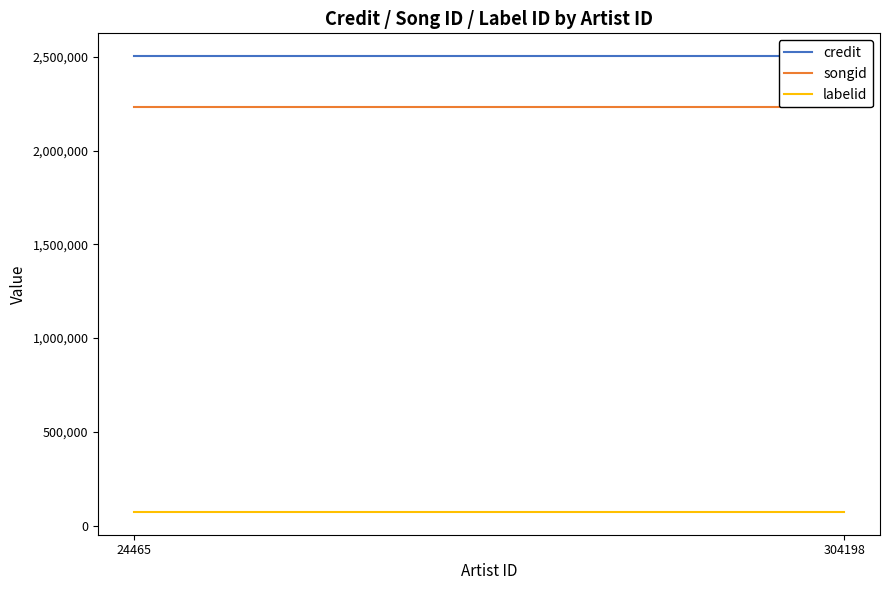

Rank the series at 304198 from highest to lowest value.

credit, songid, labelid